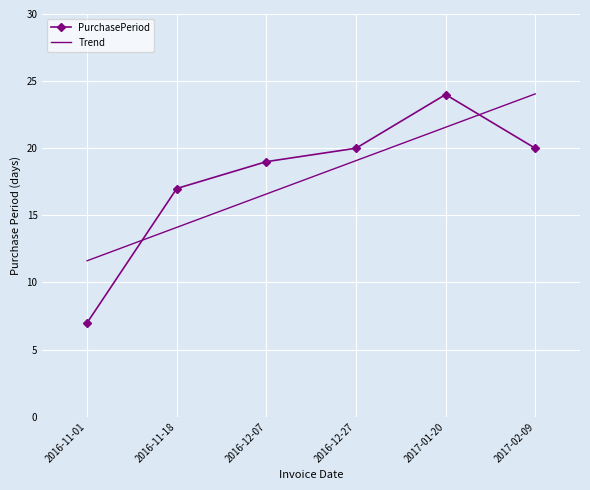

What is the label of the 6th point from the left?

2017-02-09